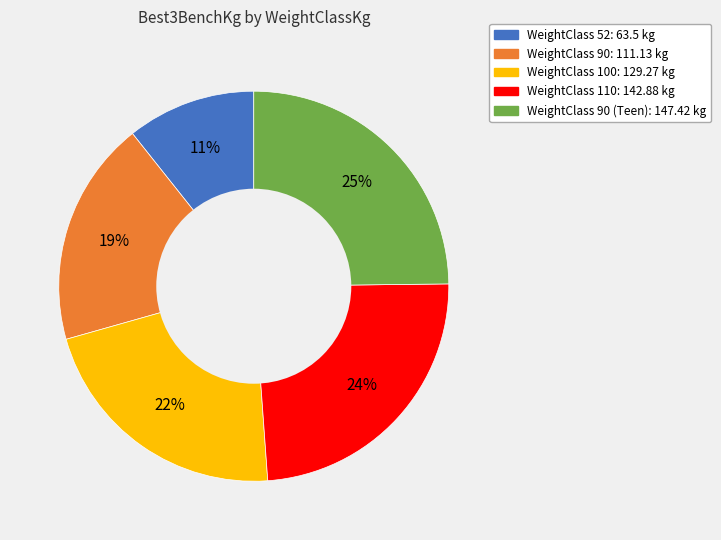

Is there a majority slice in this chart?

No